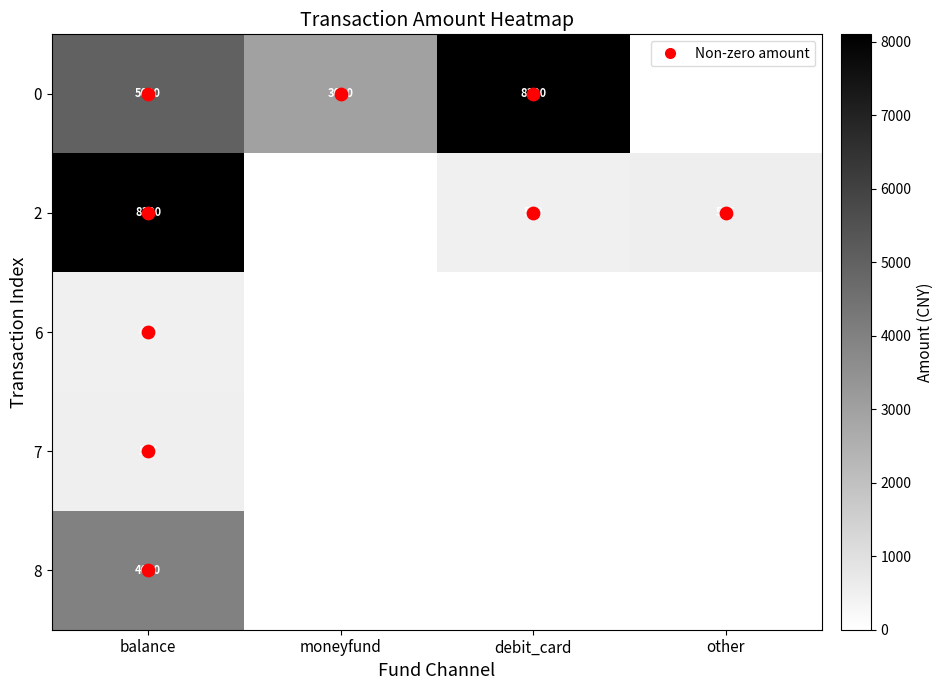

How many values in 0 are above zero?

3